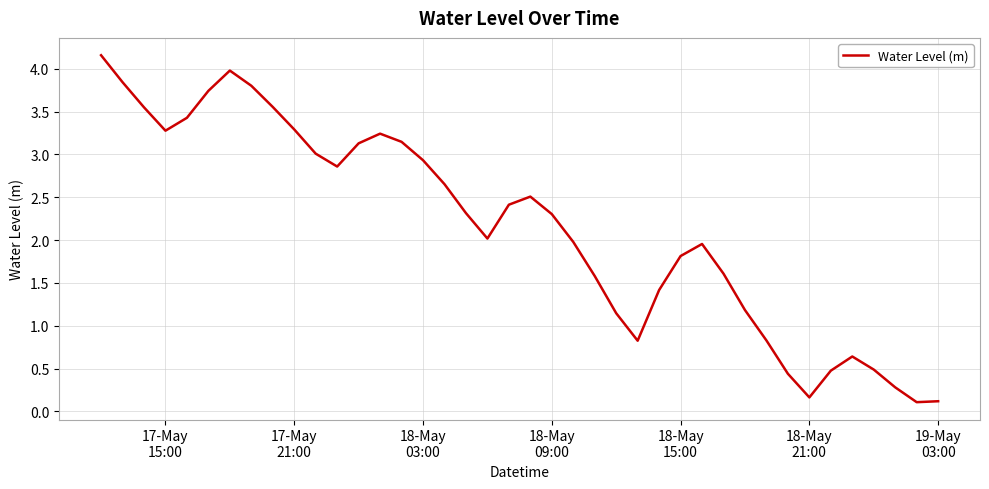

What is the difference between the maximum and minimum values?

4.0